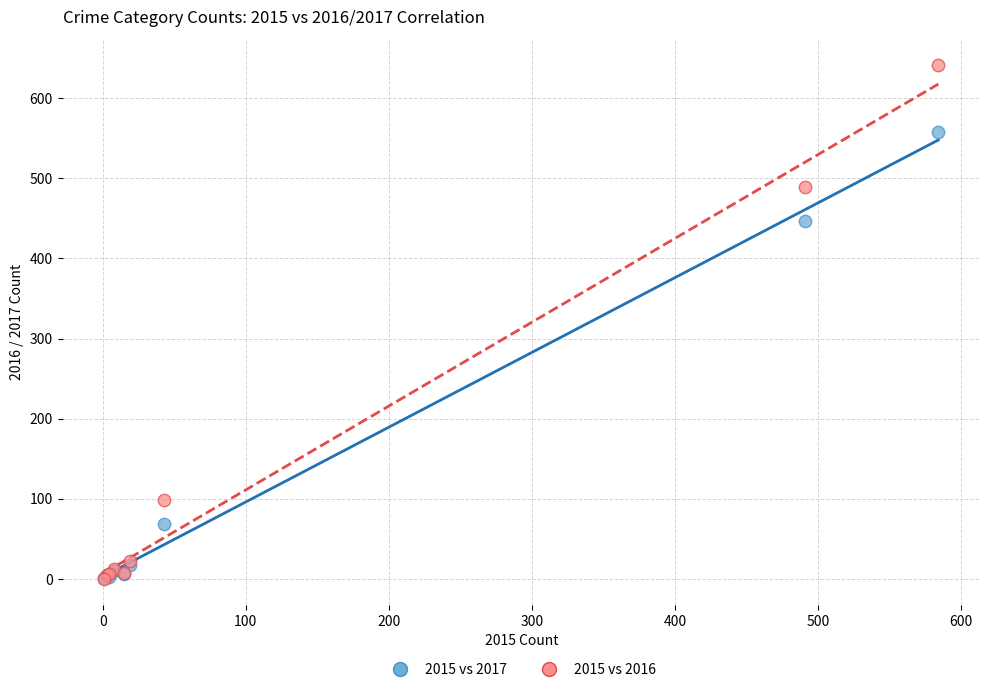

In the 2015 vs 2016 series, what Y value is closest to 320?

489